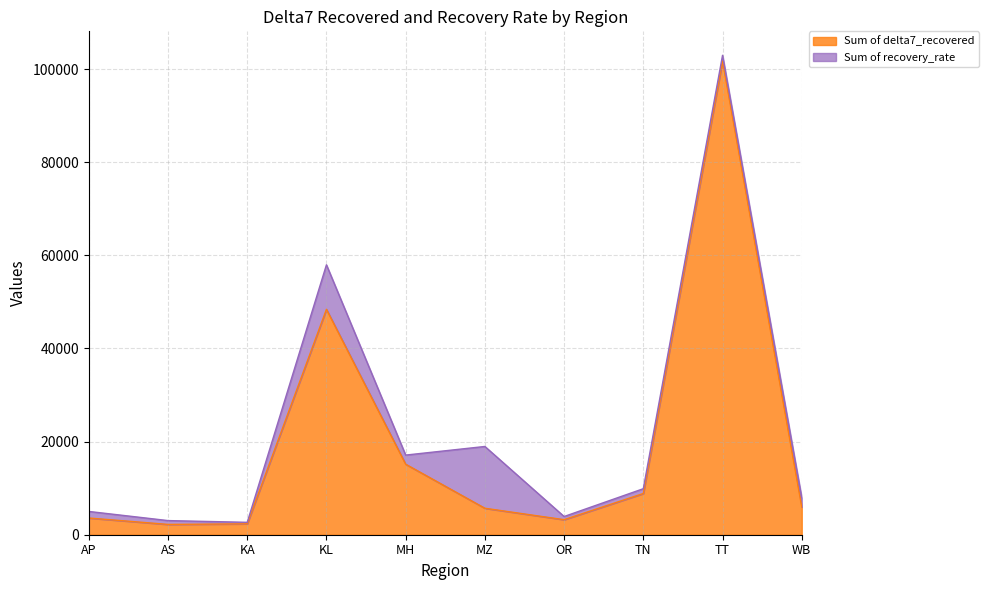

At which label does the data first exceed 5953?

KL